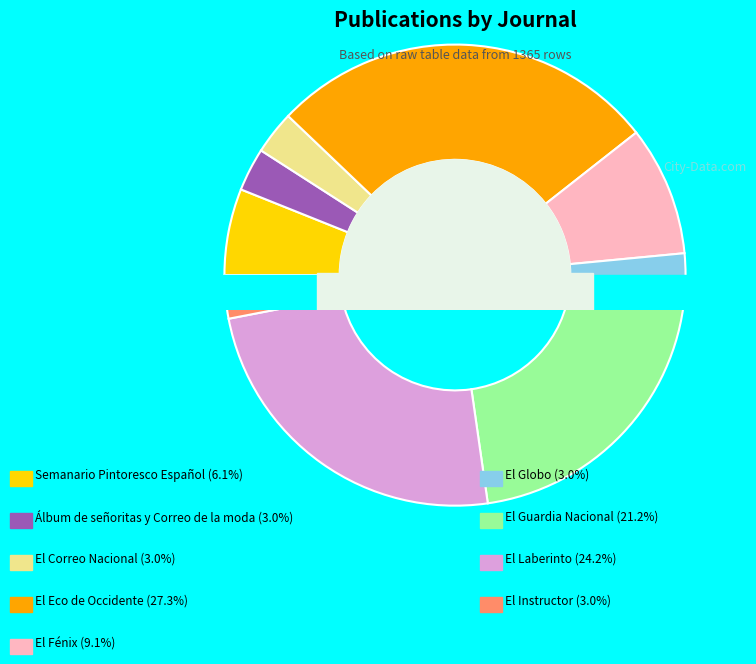

Does El Globo represent more than half of the total?

No